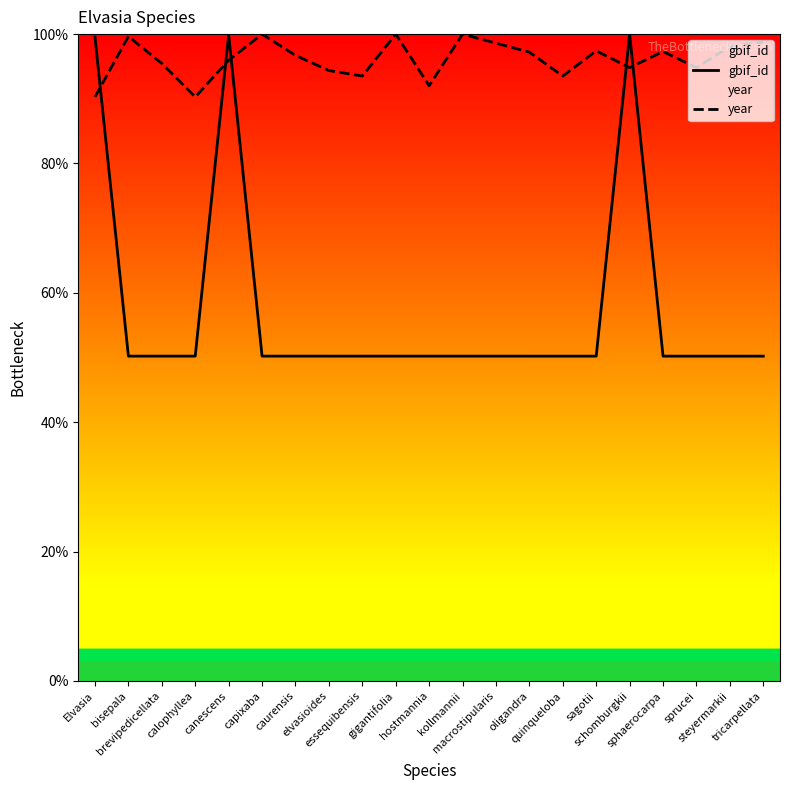

What is the label of the 1st point from the right?

tricarpellata